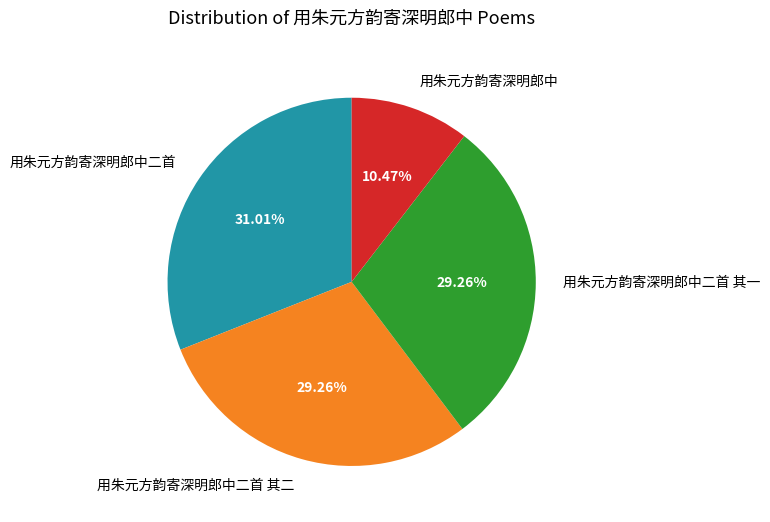

Is 用朱元方韵寄深明郎中二首 其一 the majority of the pie?

No